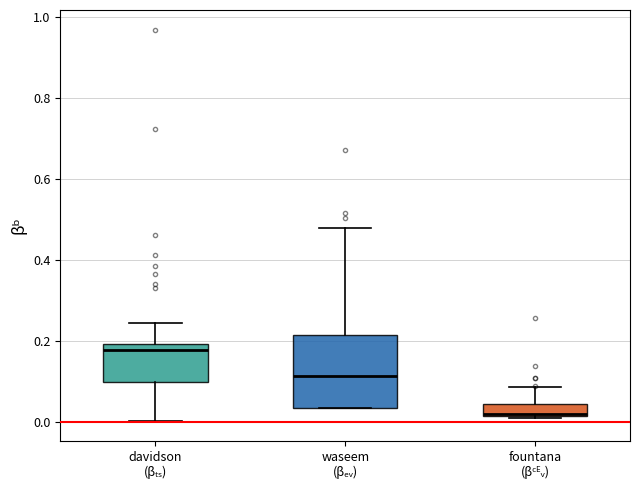

Where is the lower edge of the box for fountana (βᶜᴱᵥ) on the y-axis? The values are not printed on the chart, so give them approximately, as read against the axis.

0.02